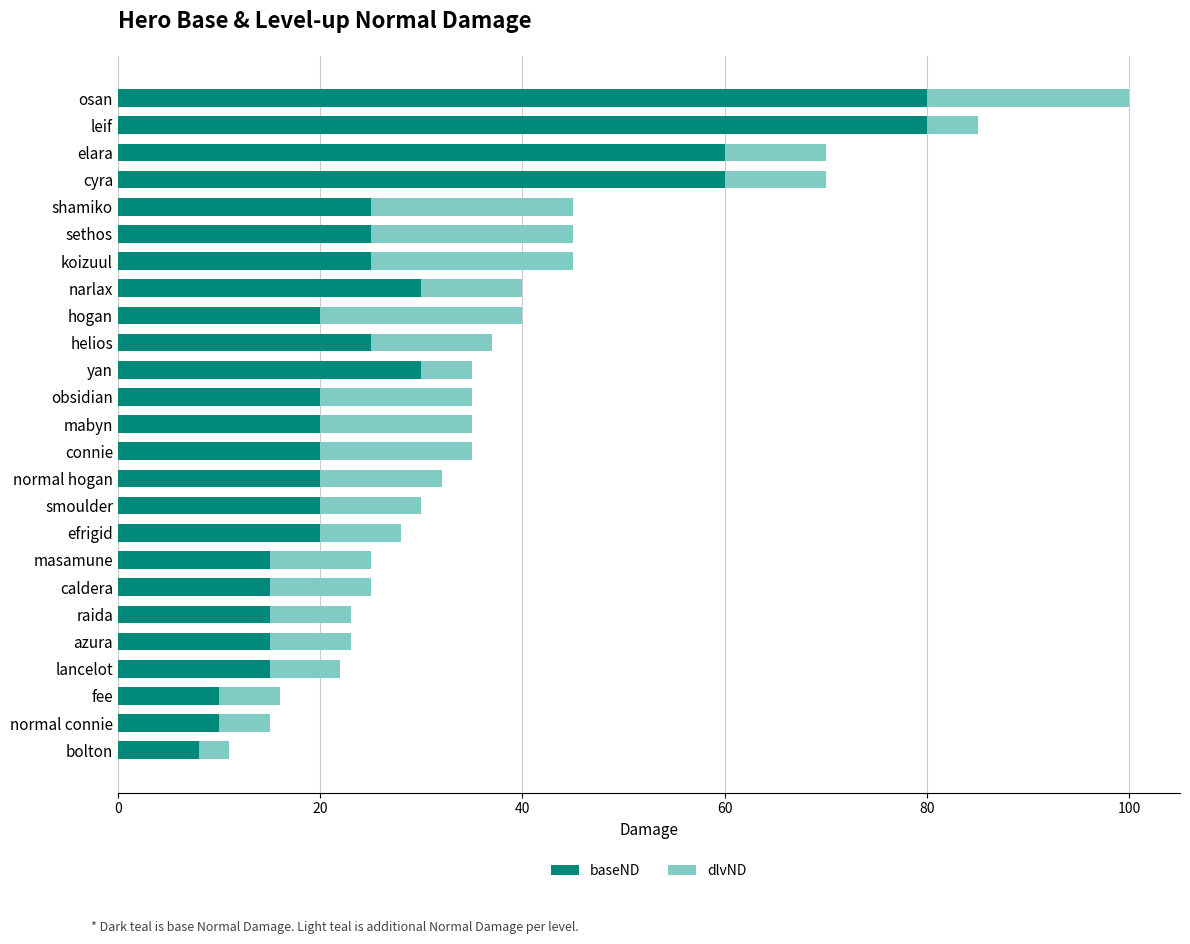

What is the sum of the baseND values at connie and osan?

100